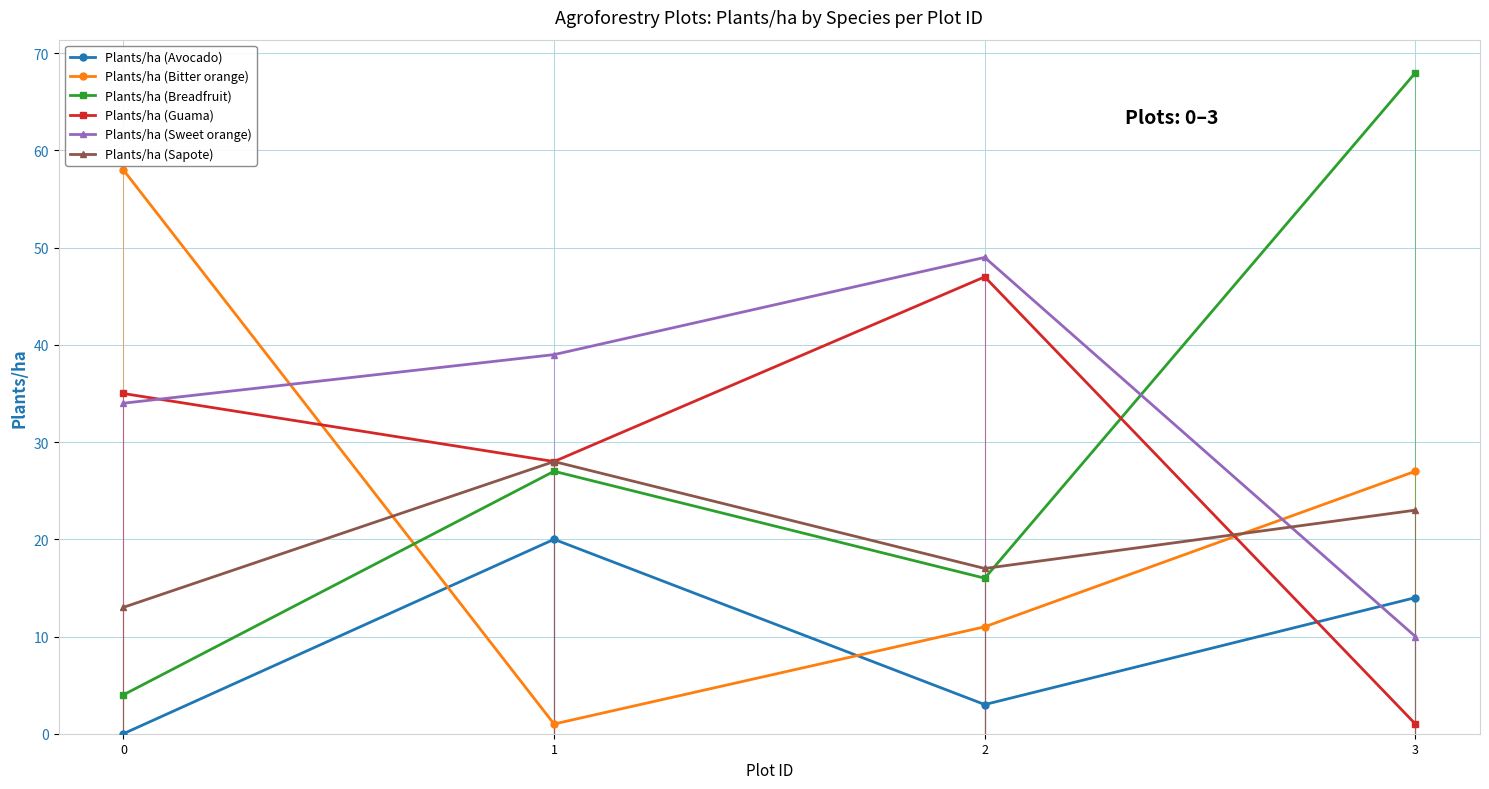

What are all the series names shown in the legend?

Plants/ha (Avocado), Plants/ha (Bitter orange), Plants/ha (Breadfruit), Plants/ha (Guama), Plants/ha (Sweet orange), Plants/ha (Sapote)